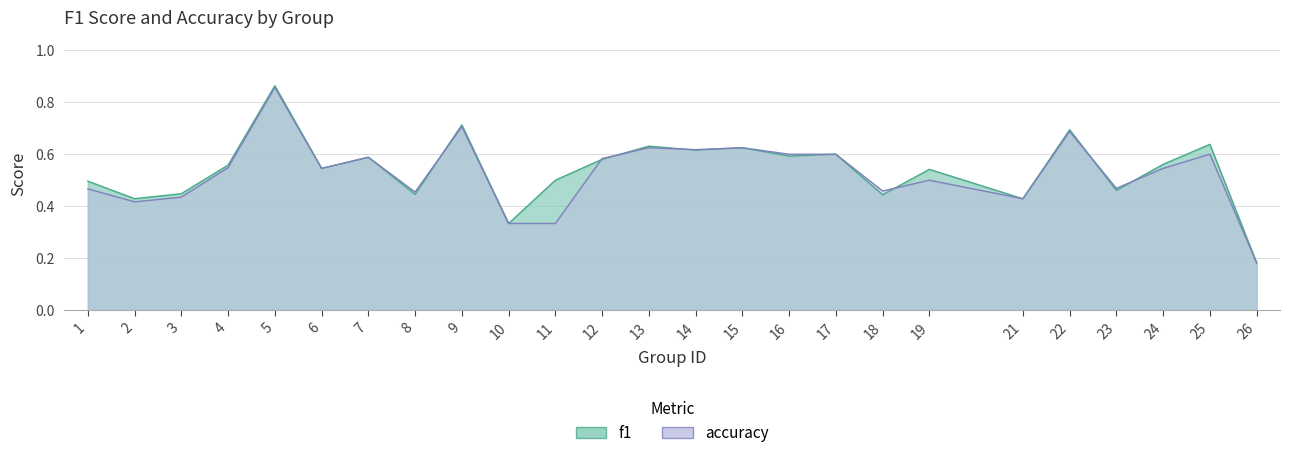

Reading left to right, extract all data points from this chart.

f1: 0.5	0.4	0.4	0.6	0.9	0.5	0.6	0.4	0.7	0.3	0.5	0.6	0.6	0.6	0.6	0.6	0.6	0.4	0.5	0.4	0.7	0.5	0.6	0.6	0.2
accuracy: 0.5	0.4	0.4	0.5	0.9	0.5	0.6	0.5	0.7	0.3	0.3	0.6	0.6	0.6	0.6	0.6	0.6	0.5	0.5	0.4	0.7	0.5	0.5	0.6	0.2